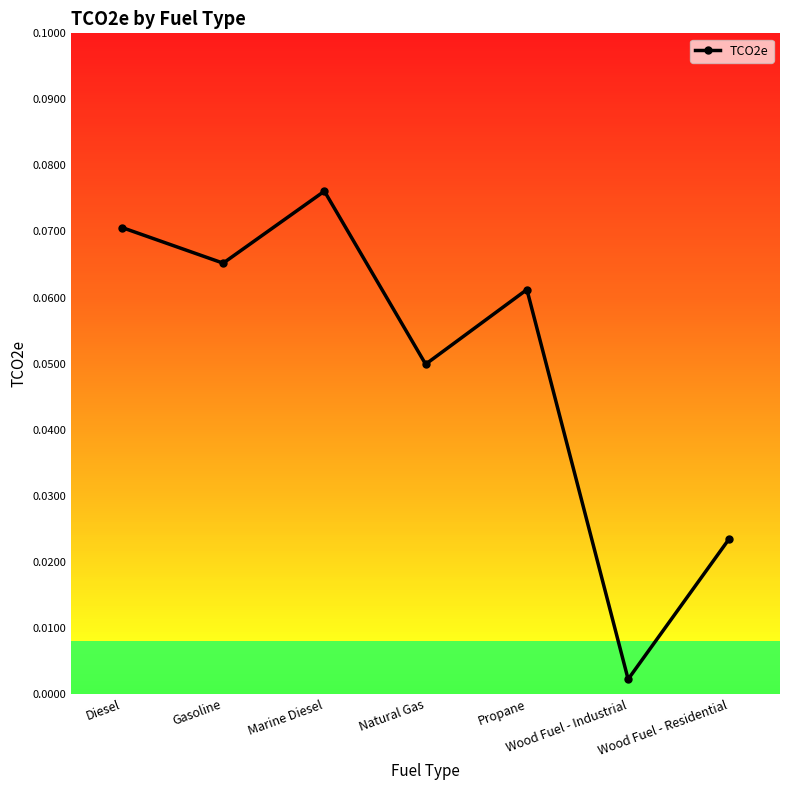

At which label is the value closest to 0?

Wood Fuel - Industrial